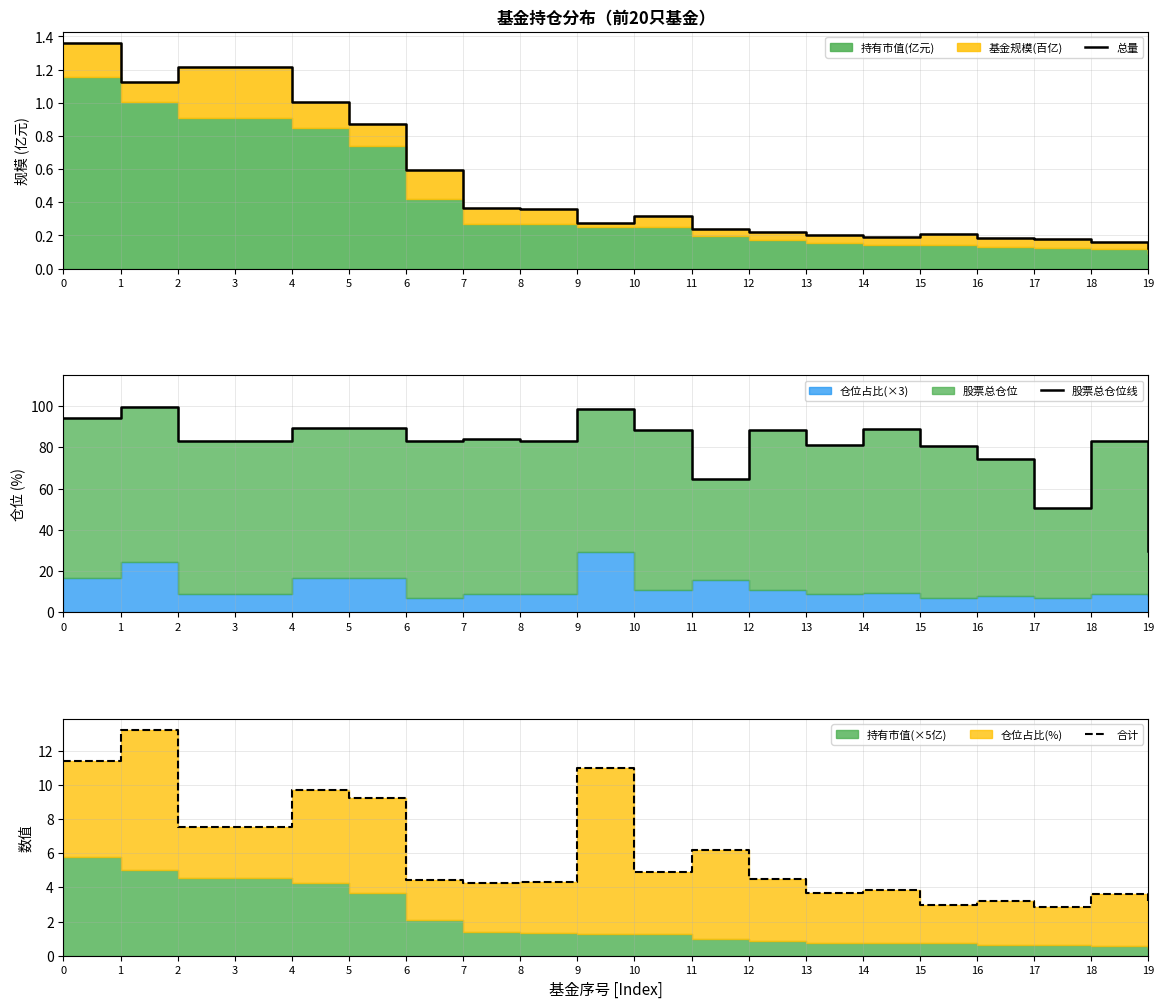

Reading right to left, transcribe all the data shown in this chart.

总量: 19=0.1	18=0.2	17=0.2	16=0.2	15=0.2	14=0.2	13=0.2	12=0.2	11=0.2	10=0.3	9=0.3	8=0.4	7=0.4	6=0.6	5=0.9	4=1.0	3=1.2	2=1.2	1=1.1	0=1.4
股票总仓位线: 19=29.6	18=83.2	17=50.8	16=74.2	15=80.8	14=89.0	13=81.1	12=88.4	11=64.8	10=88.3	9=98.8	8=83.2	7=84.0	6=83.0	5=89.6	4=89.2	3=83.2	2=83.2	1=99.4	0=94.3
合计: 19=3.1	18=3.6	17=2.9	16=3.2	15=2.9	14=3.8	13=3.7	12=4.5	11=6.2	10=4.9	9=11.0	8=4.3	7=4.3	6=4.4	5=9.2	4=9.7	3=7.5	2=7.5	1=13.2	0=11.4